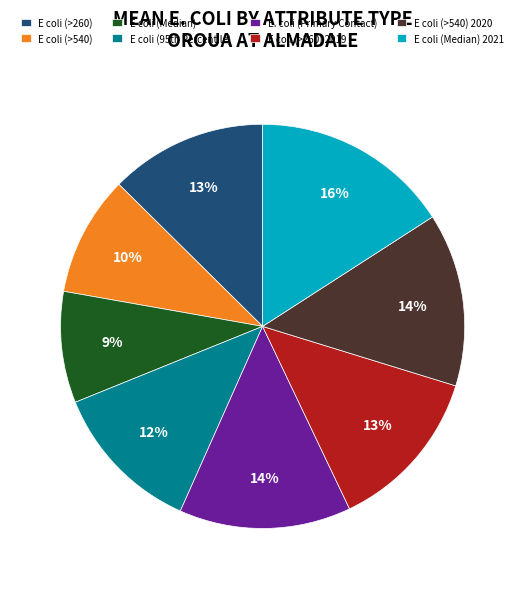

To the nearest percent, what is the average slice percentage?

12%